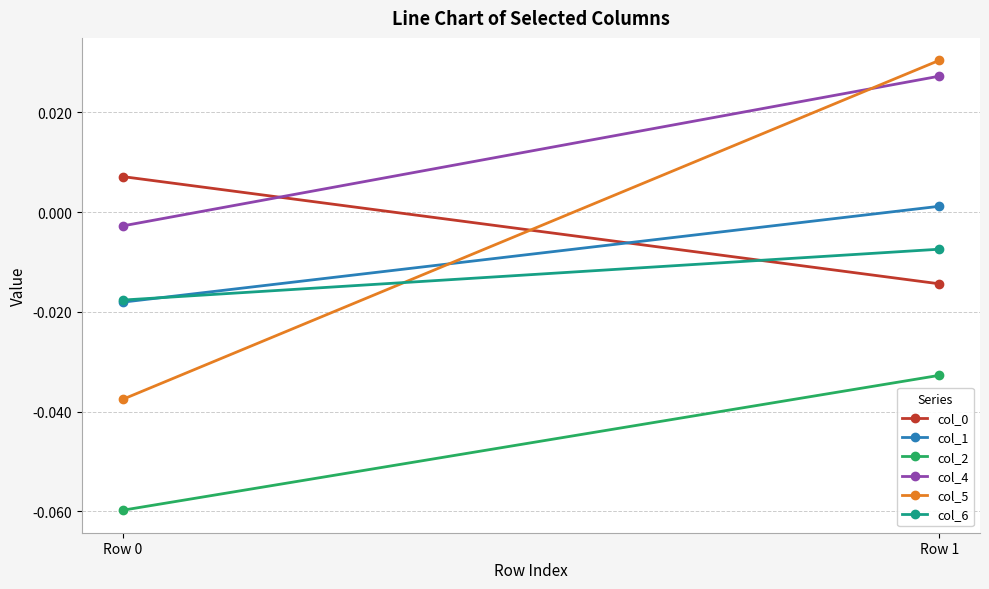

Reading left to right, what are all the values shown in this chart?

col_0: Row 0=0.0	Row 1=-0.0
col_1: Row 0=-0.0	Row 1=0.0
col_2: Row 0=-0.1	Row 1=-0.0
col_4: Row 0=-0.0	Row 1=0.0
col_5: Row 0=-0.0	Row 1=0.0
col_6: Row 0=-0.0	Row 1=-0.0